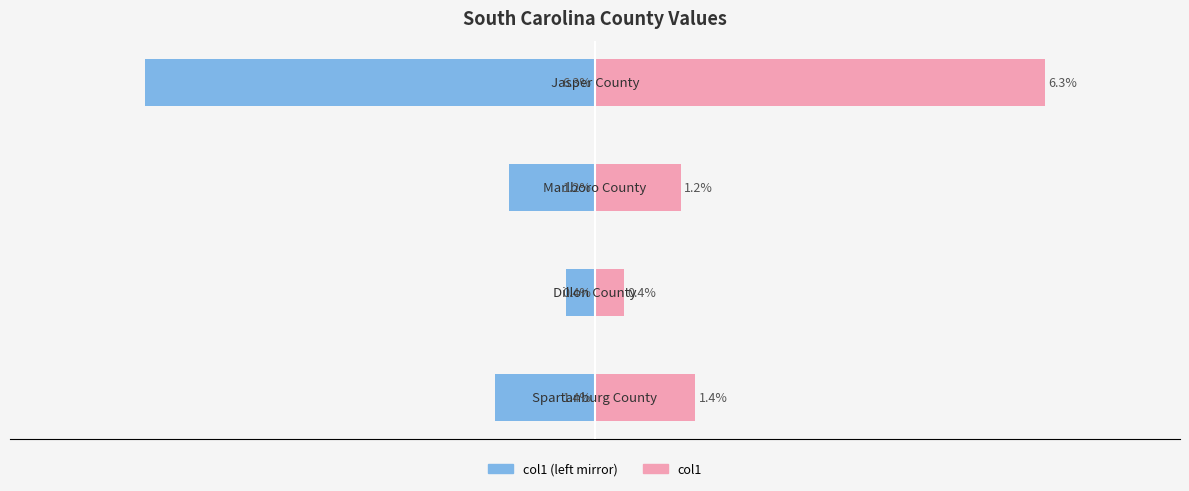

At how many categories does at least one series exceed 3?

1